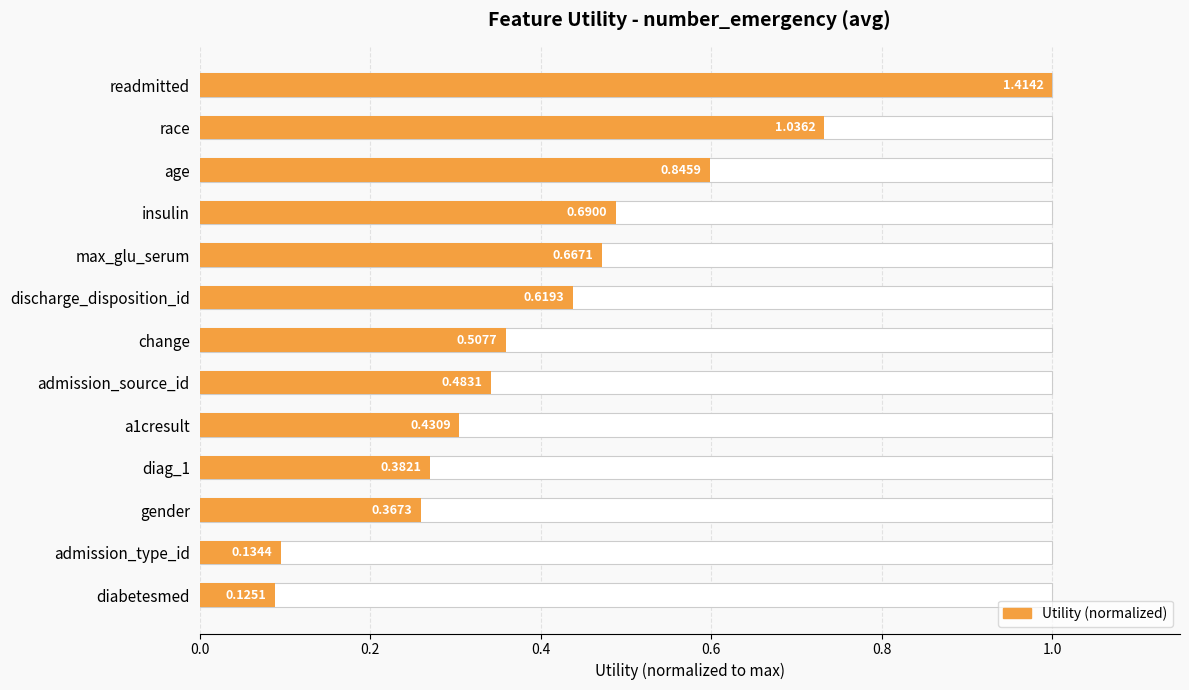

The chart shows a value of 0.5 at readmitted. True or false?

False